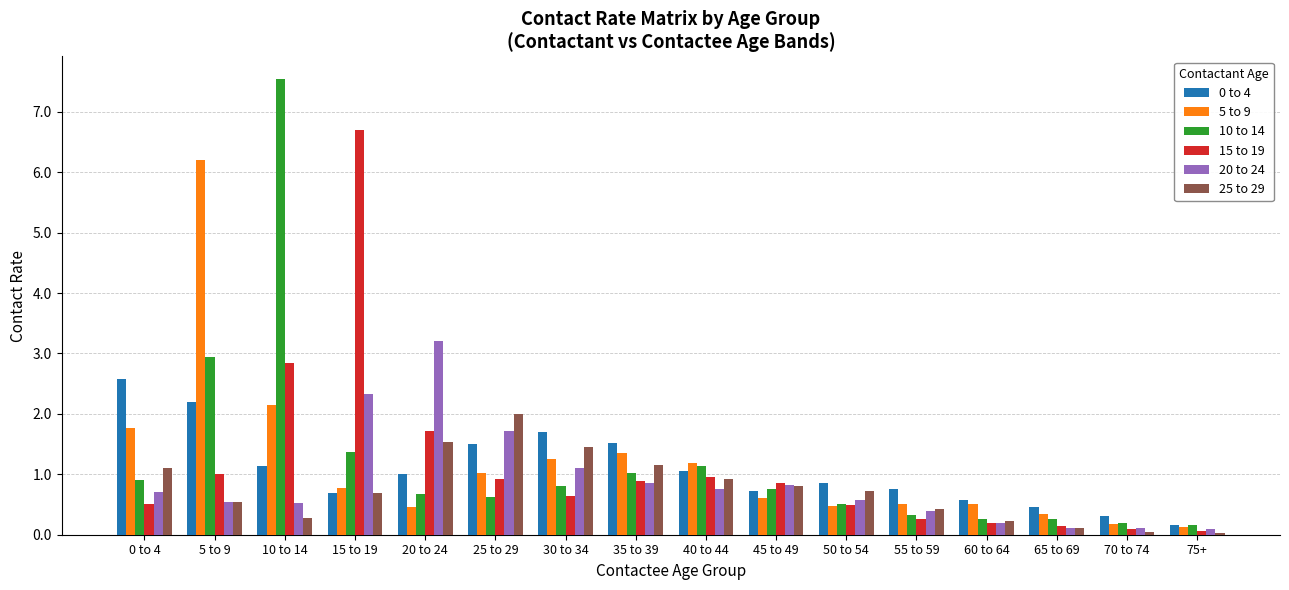

How many bars are there in total?

96